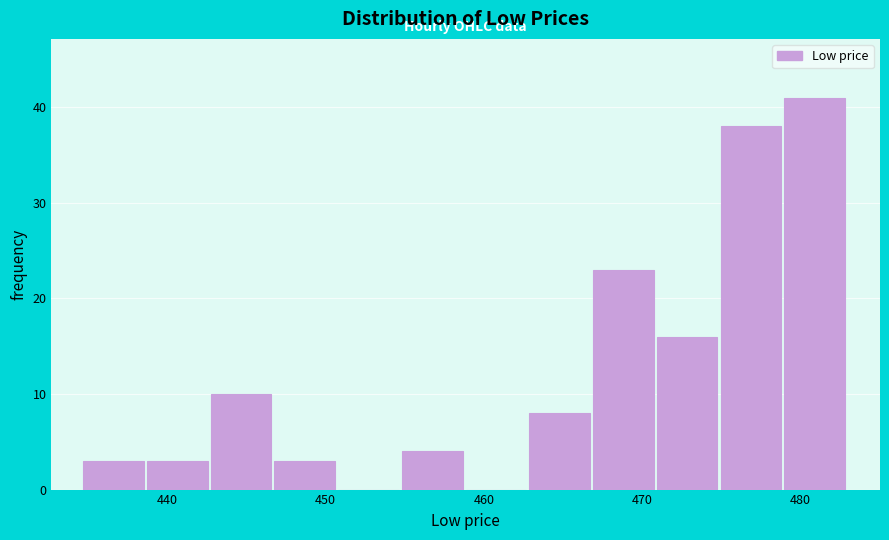

What is the height of the bar covering 455 to 459 on the x-axis? Neither the bar edges nor the heights are printed on the chart, so give them approximately, as read against the axes.

4